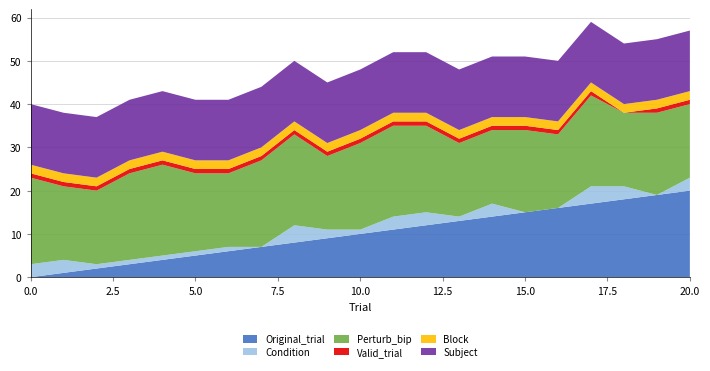

Reading left to right, transcribe all the data shown in this chart.

Original_trial: 0	1	2	3	4	5	6	7	8	9	10	11	12	13	14	15	16	17	18	19	20
Condition: 3	3	1	1	1	1	1	0	4	2	1	3	3	1	3	0	0	4	3	0	3
Perturb_bip: 20	17	17	20	21	18	17	20	21	17	20	21	20	17	17	19	17	21	17	19	17
Valid_trial: 1	1	1	1	1	1	1	1	1	1	1	1	1	1	1	1	1	1	0	1	1
Block: 2	2	2	2	2	2	2	2	2	2	2	2	2	2	2	2	2	2	2	2	2
Subject: 14	14	14	14	14	14	14	14	14	14	14	14	14	14	14	14	14	14	14	14	14